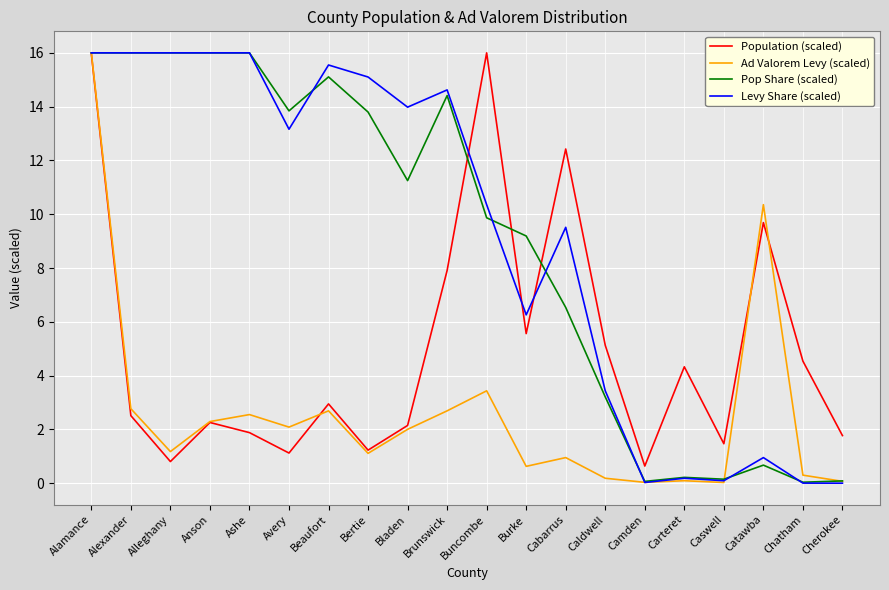

What is the approximate value of Levy Share (scaled) at Bladen?

14.0